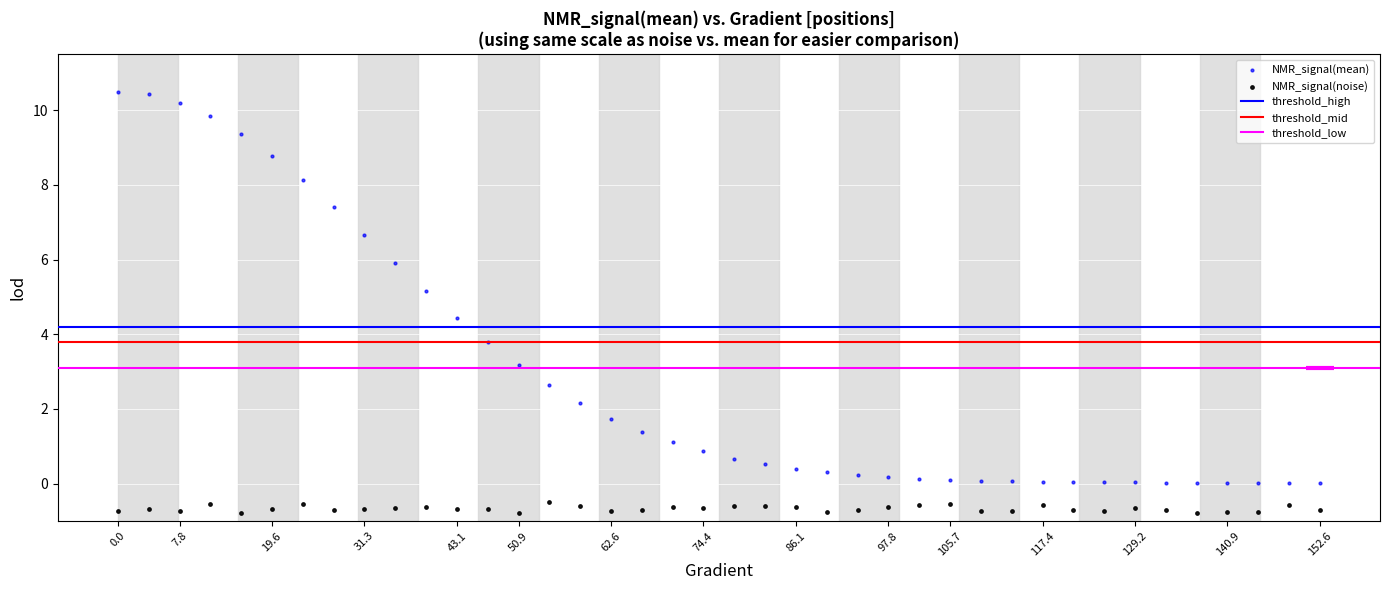

Which series has the widest spread of Y values?

NMR_signal(mean)